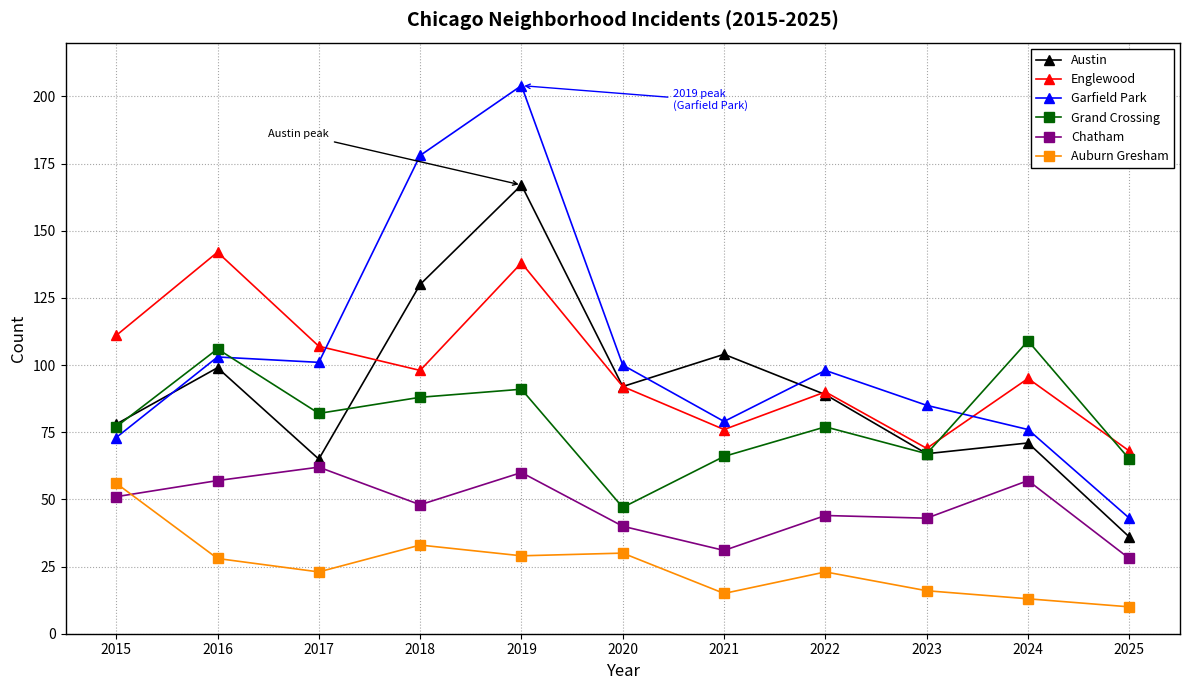

What is the difference between the maximum and minimum values in the Garfield Park series?

161